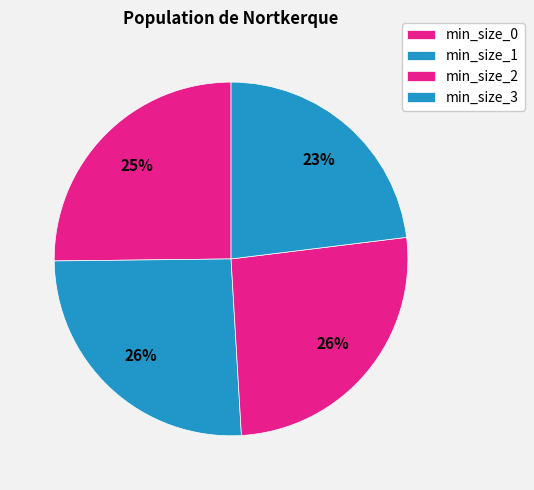

How many segments does this pie chart have?

4